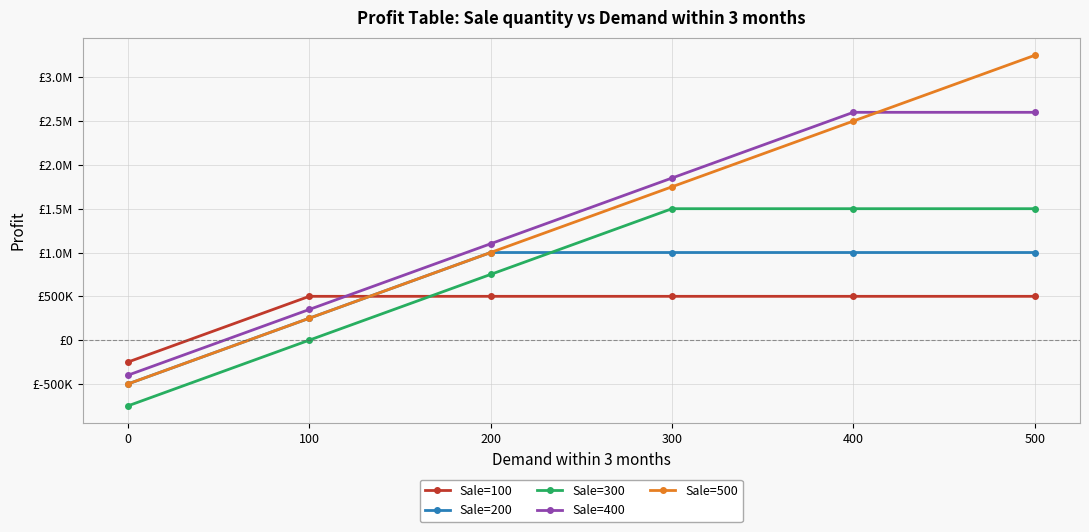

Between 400 and 500, which series saw the biggest shift?

Sale=500